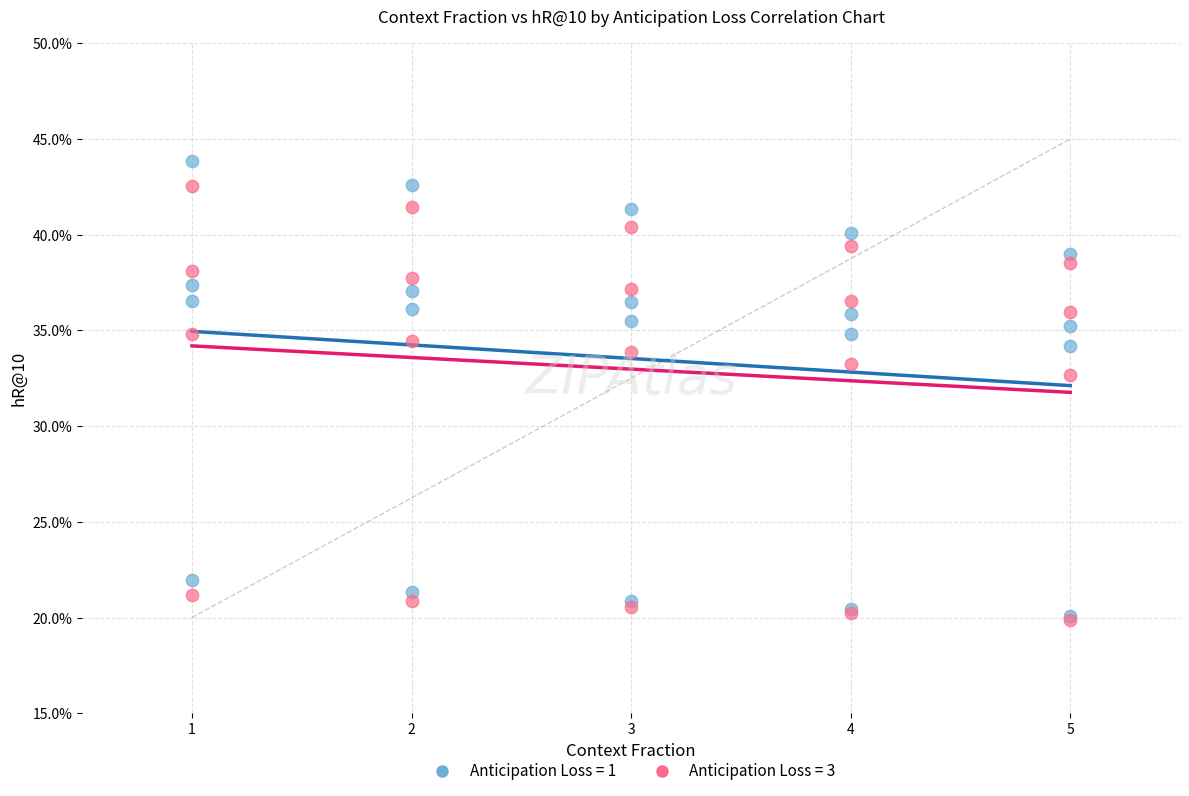

Across all series, what Y value is closest to 31?

32.7